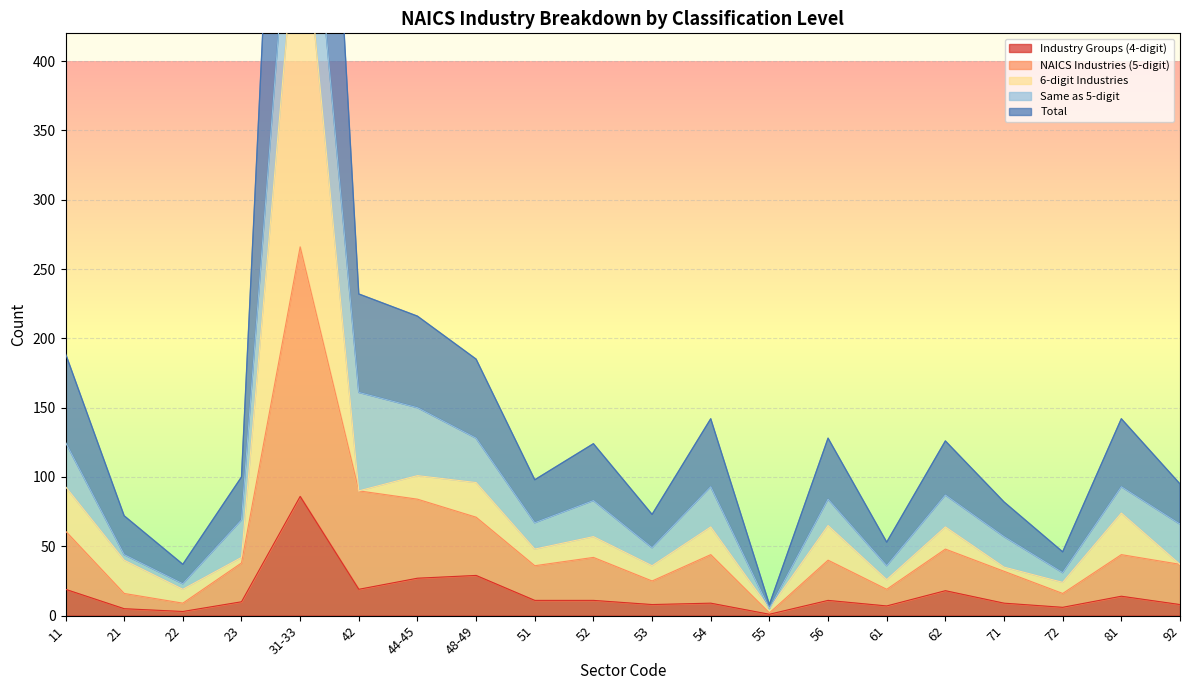

True or false: Industry Groups (4-digit) and NAICS Industries (5-digit) cross at least once.

False